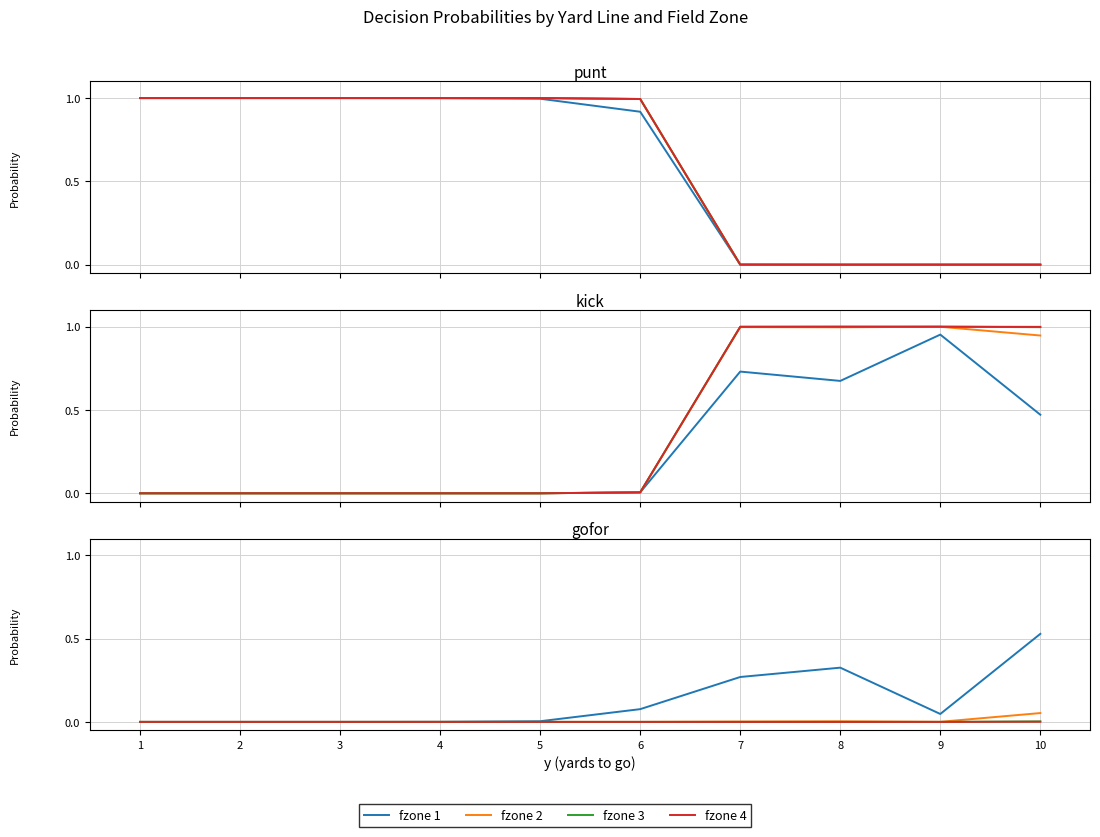

True or false: fzone 1 and fzone 3 cross at least once.

False